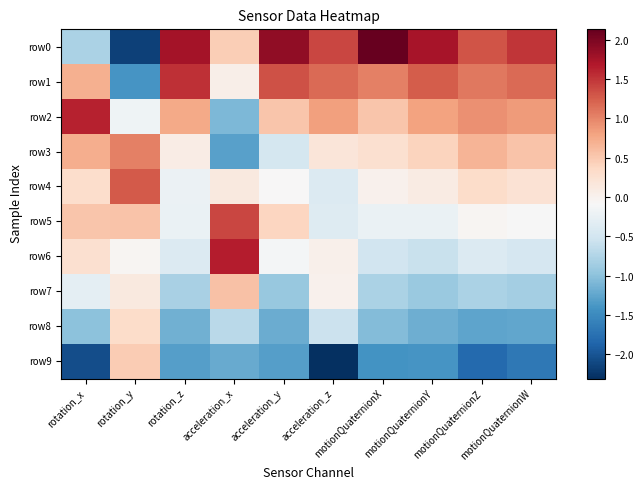

At how many categories does at least one series exceed 1?

10